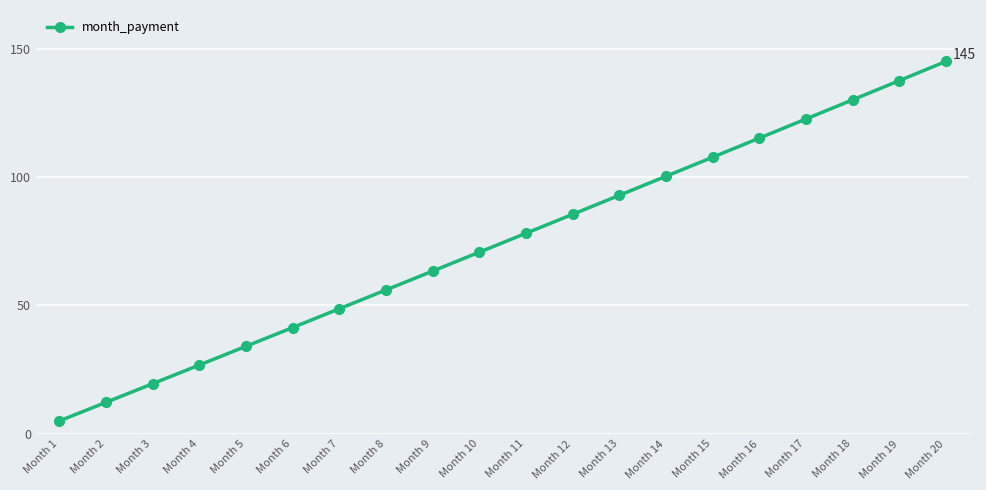

List the labels in order of value, largest first.

Month 20, Month 19, Month 18, Month 17, Month 16, Month 15, Month 14, Month 13, Month 12, Month 11, Month 10, Month 9, Month 8, Month 7, Month 6, Month 5, Month 4, Month 3, Month 2, Month 1